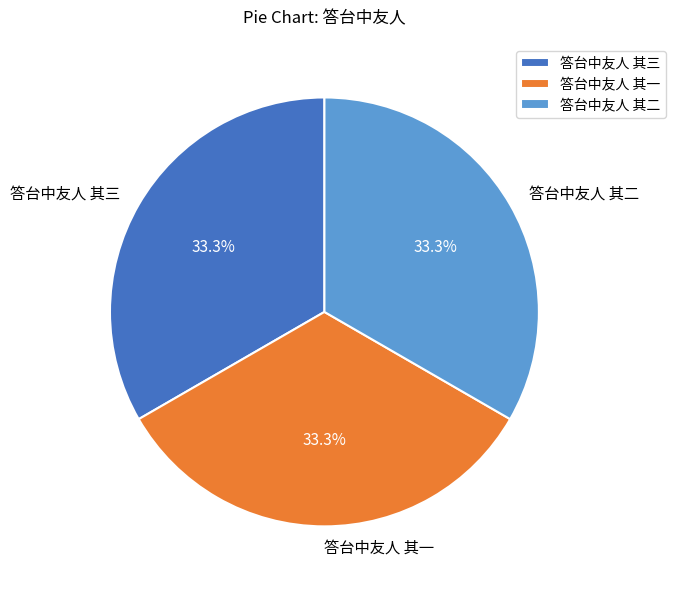

True or false: 答台中友人 其一 accounts for 43% of the total.

False